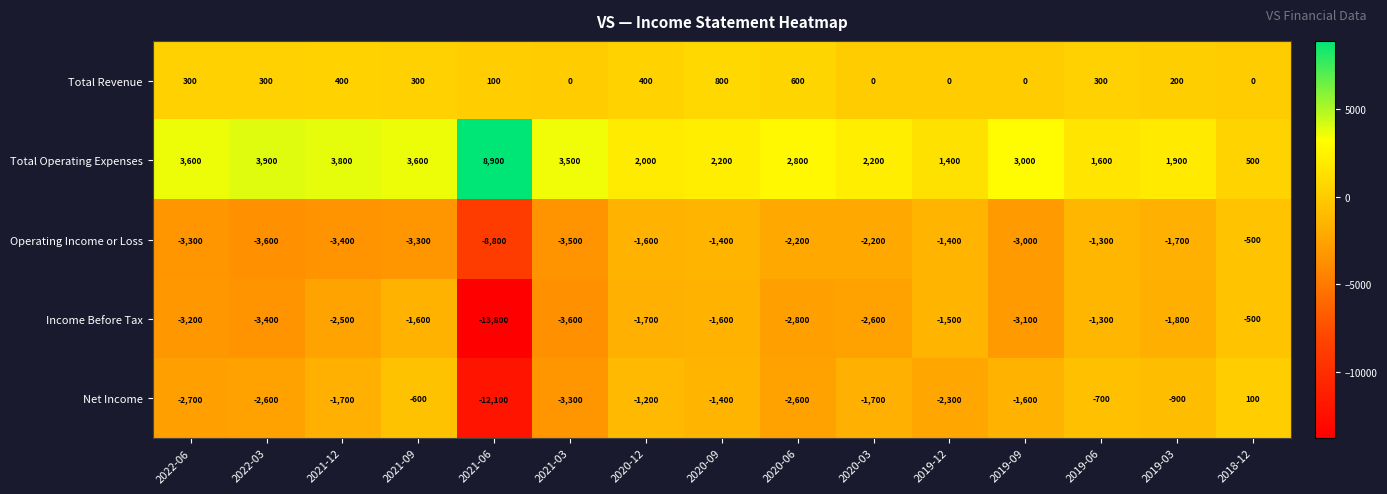

Which category has the highest value in the Net Income series?

2018-12